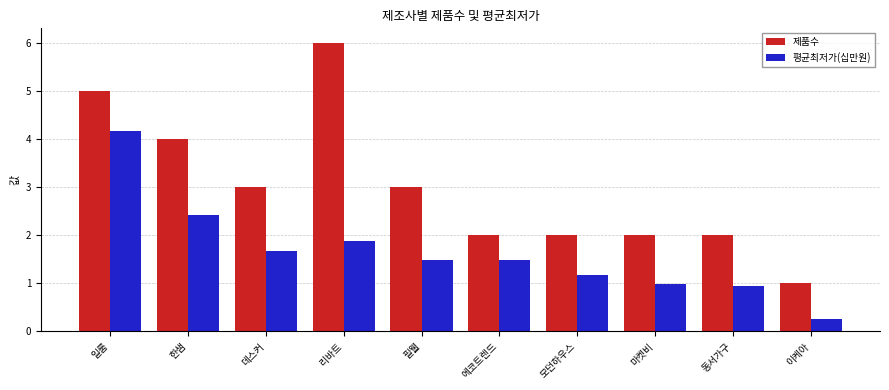

What is the minimum value shown in the chart?

0.2